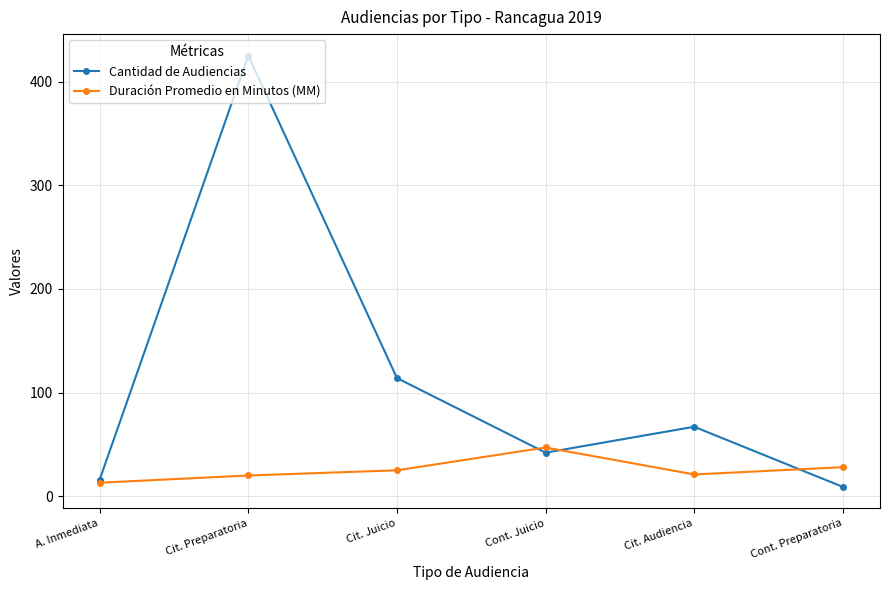

How many interior local valleys does the Cantidad de Audiencias series have?

1